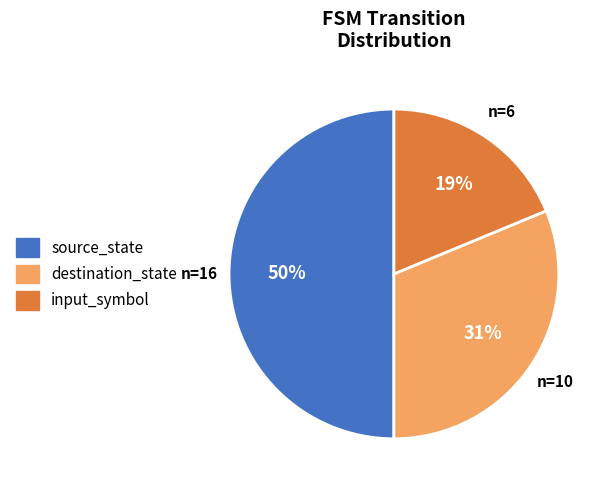

The input_symbol slice represents 19% of the pie. True or false?

True